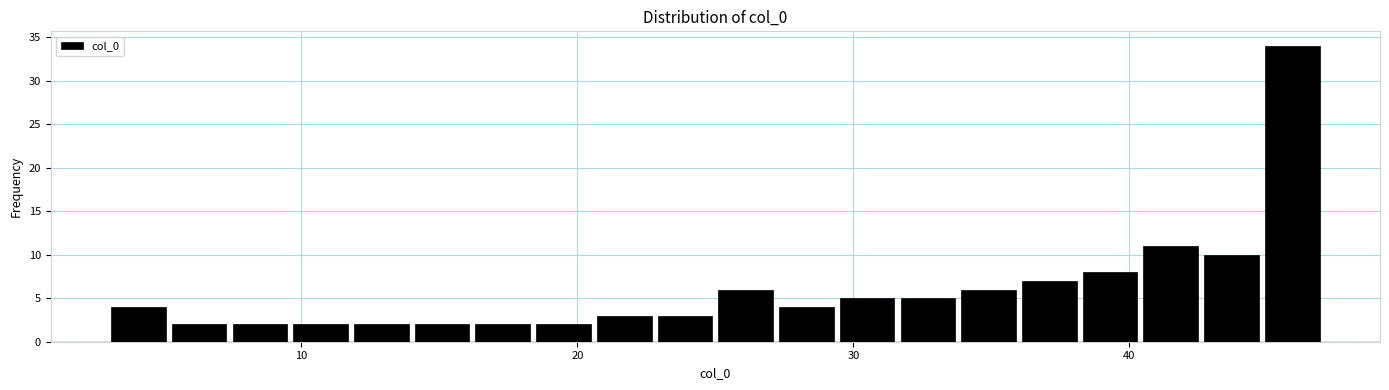

Around what value on the x-axis is the tallest bar? Give the approximate position of its centre, as read against the axis.

46